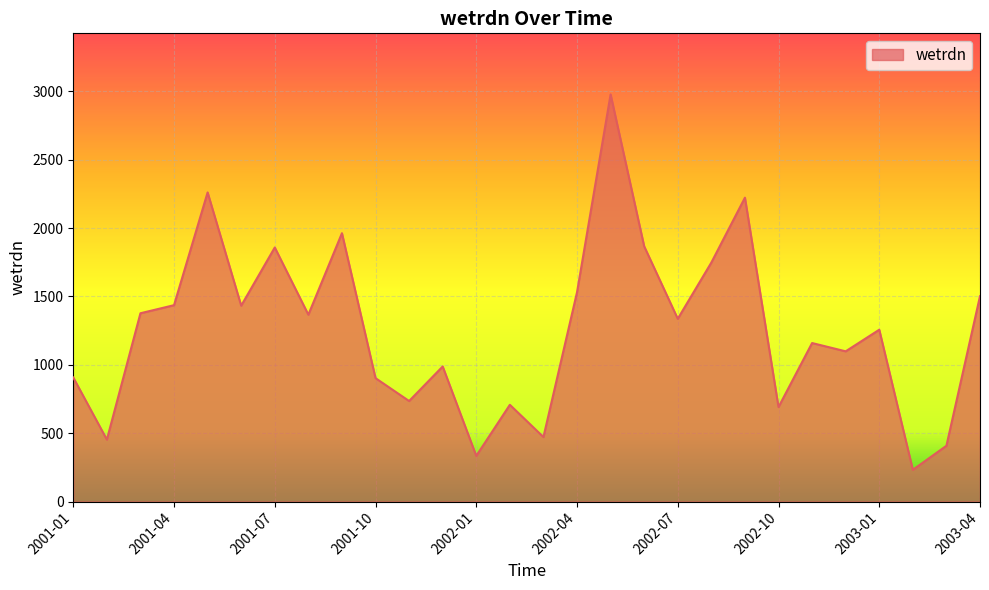

What is the difference between the maximum and minimum values?

2745.5